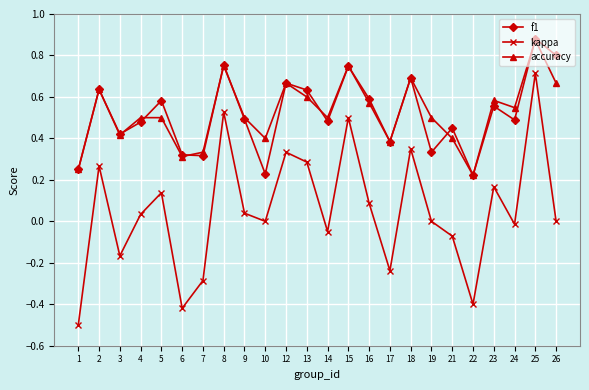

At which category does the chart reach its minimum across all series?

1